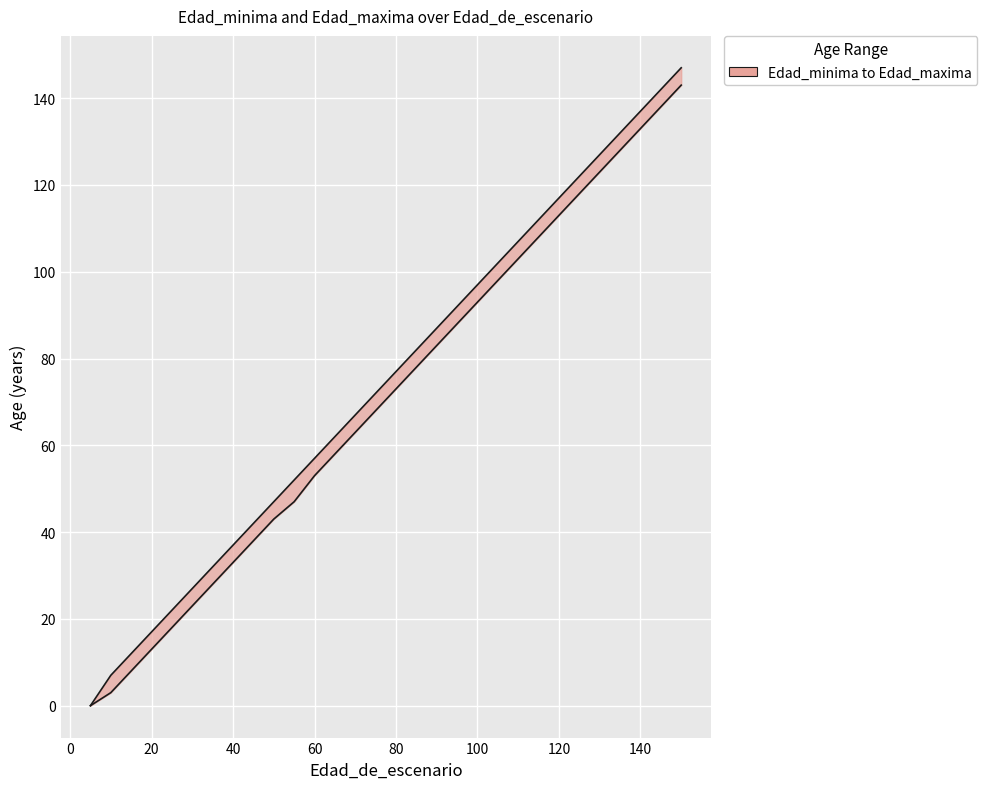

What is the highest value of the Edad_minima series?

143